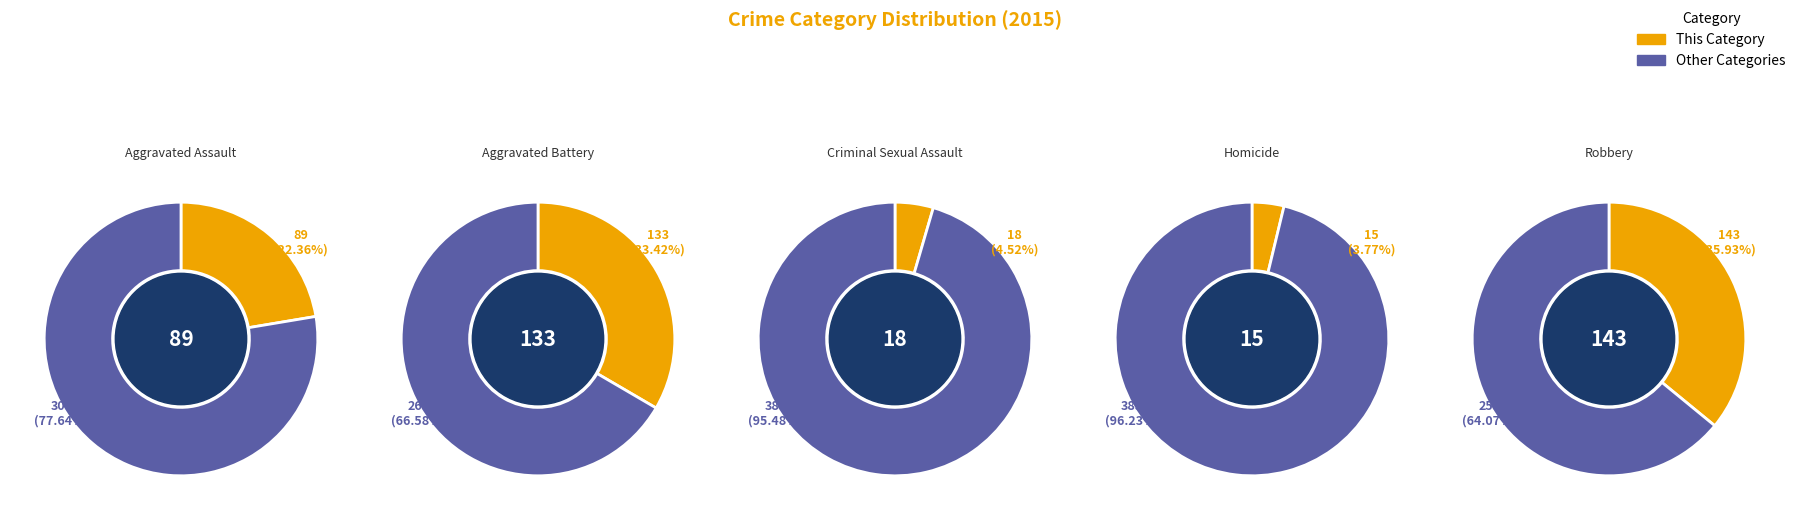

What is the smallest slice in the pie chart?

Homicide